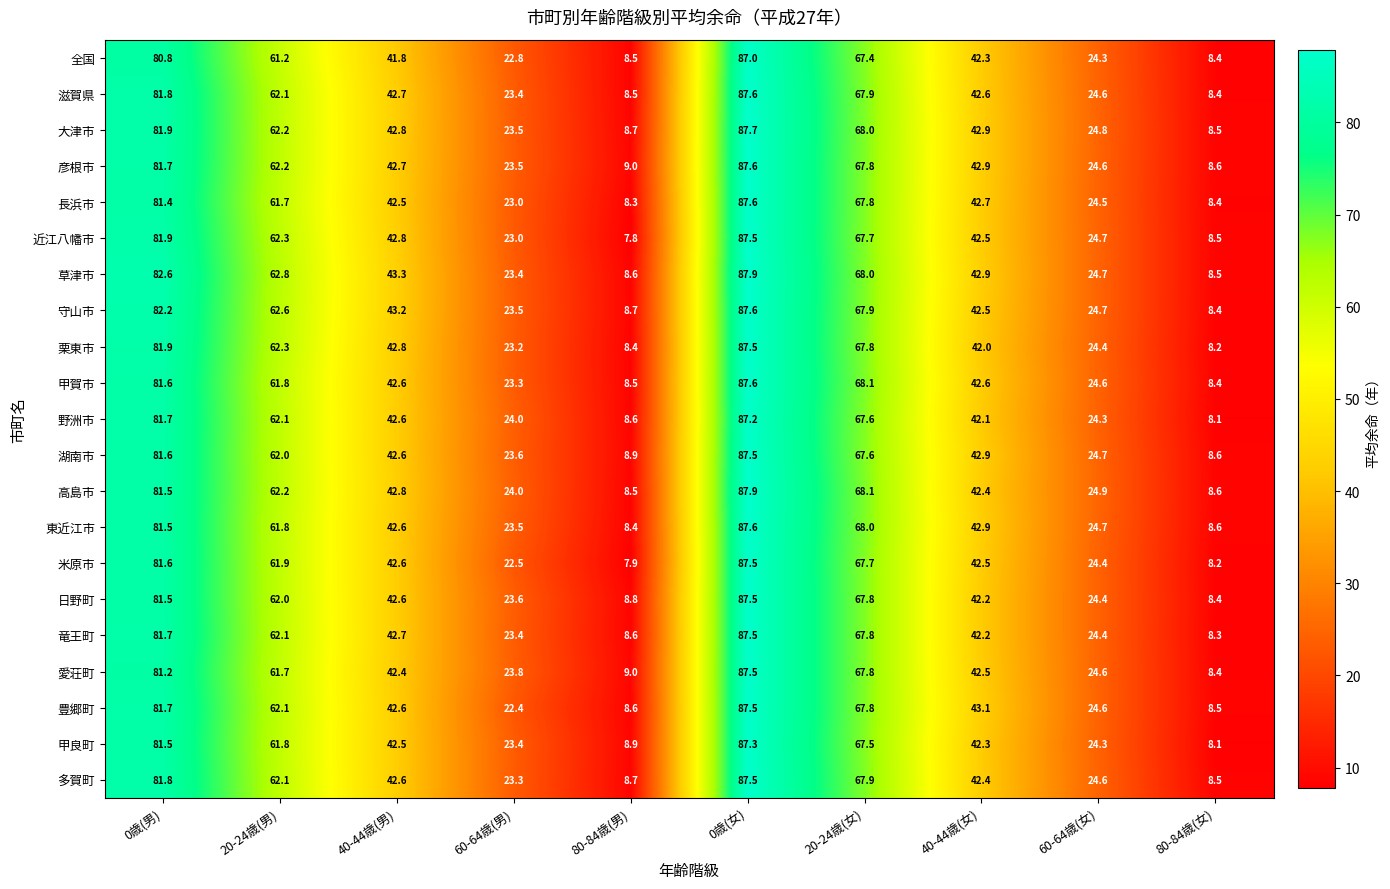

Is it true that 甲賀市 equals 23.3 at 60-64歳(男)?

True